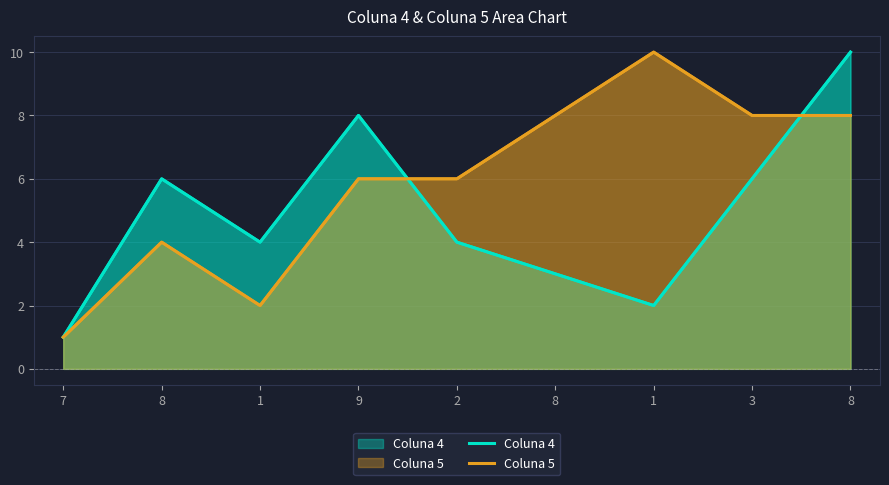

Between 8 and 8, which series saw the biggest shift?

Coluna 5